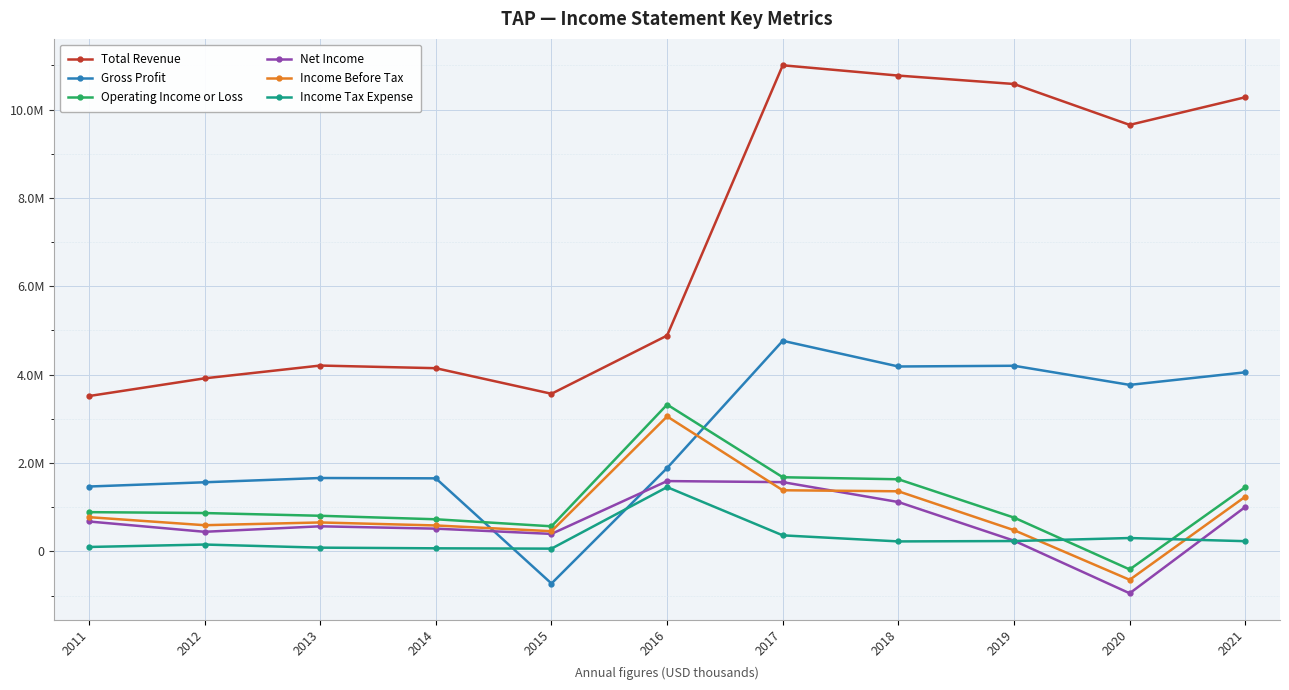

At which label is Net Income closest to 321050?

2015